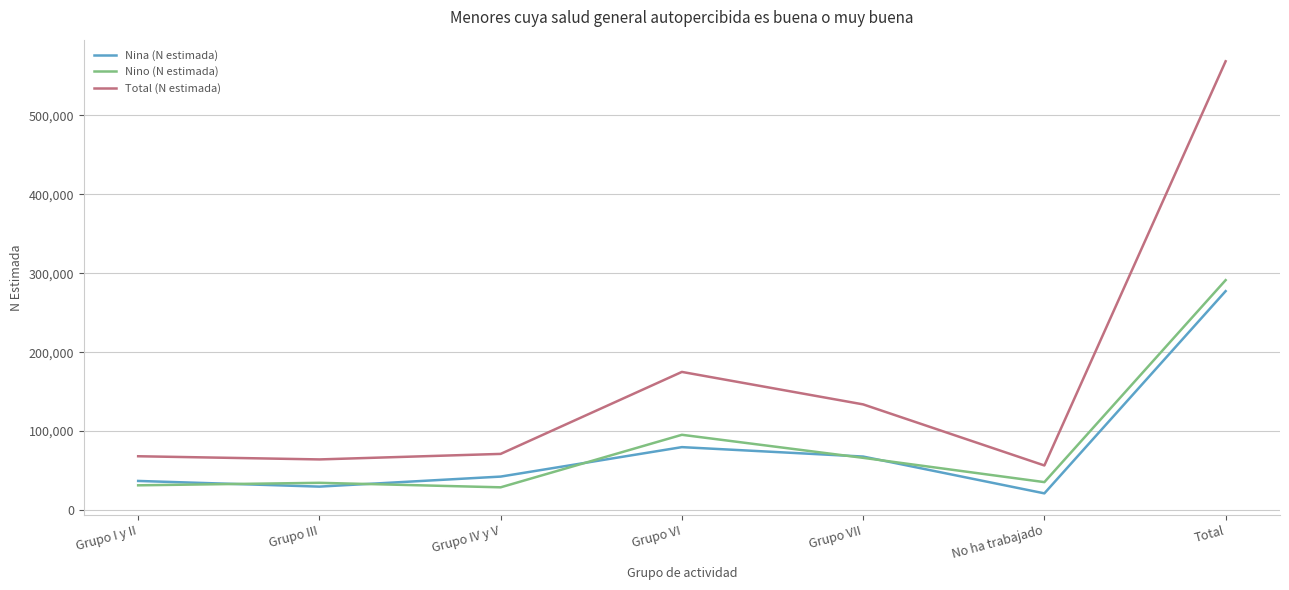

How many lines are shown in the chart?

3